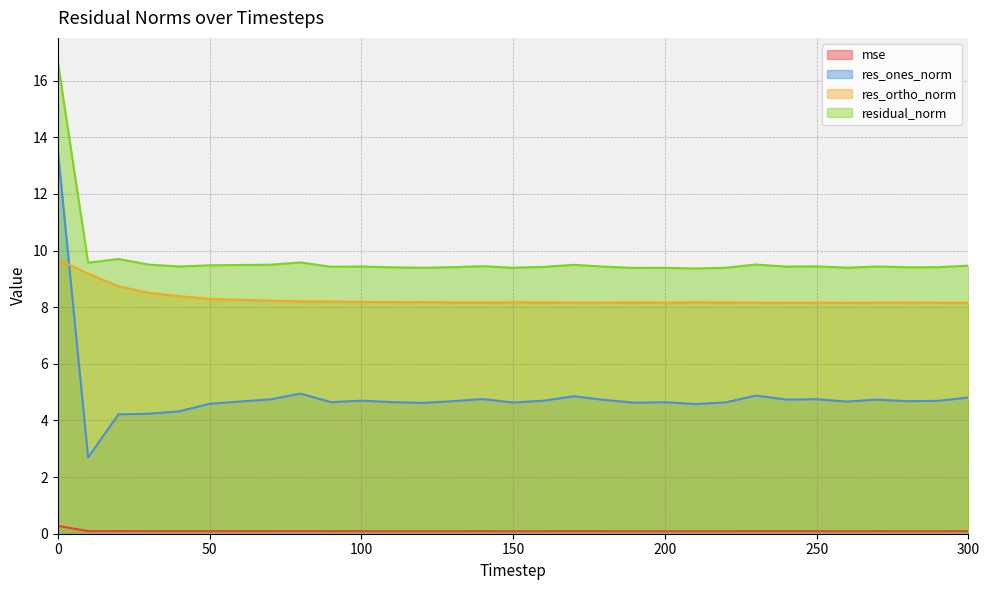

Rank the series at 150 from lowest to highest value.

mse, res_ones_norm, res_ortho_norm, residual_norm